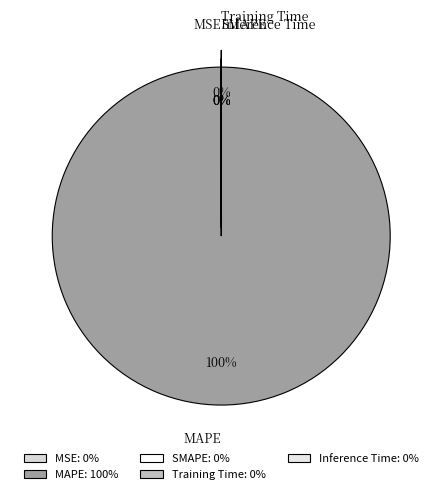

Is the sum of Training Time and MSE greater than half?

No